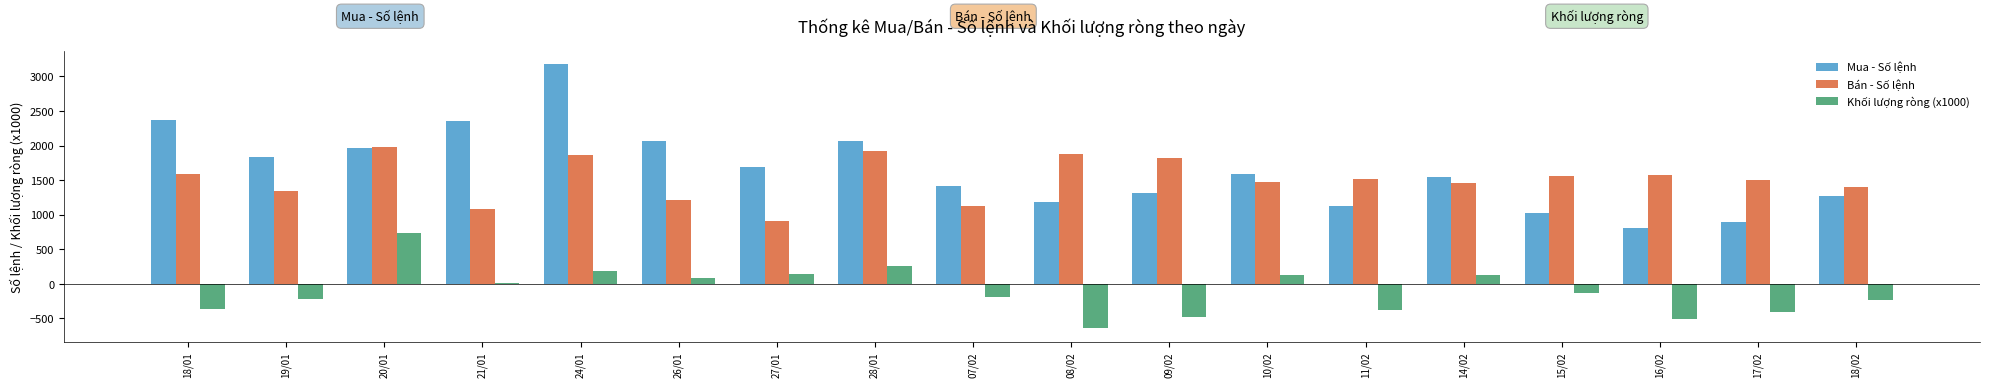

What is the total value across all series at 19/01?

2941.9